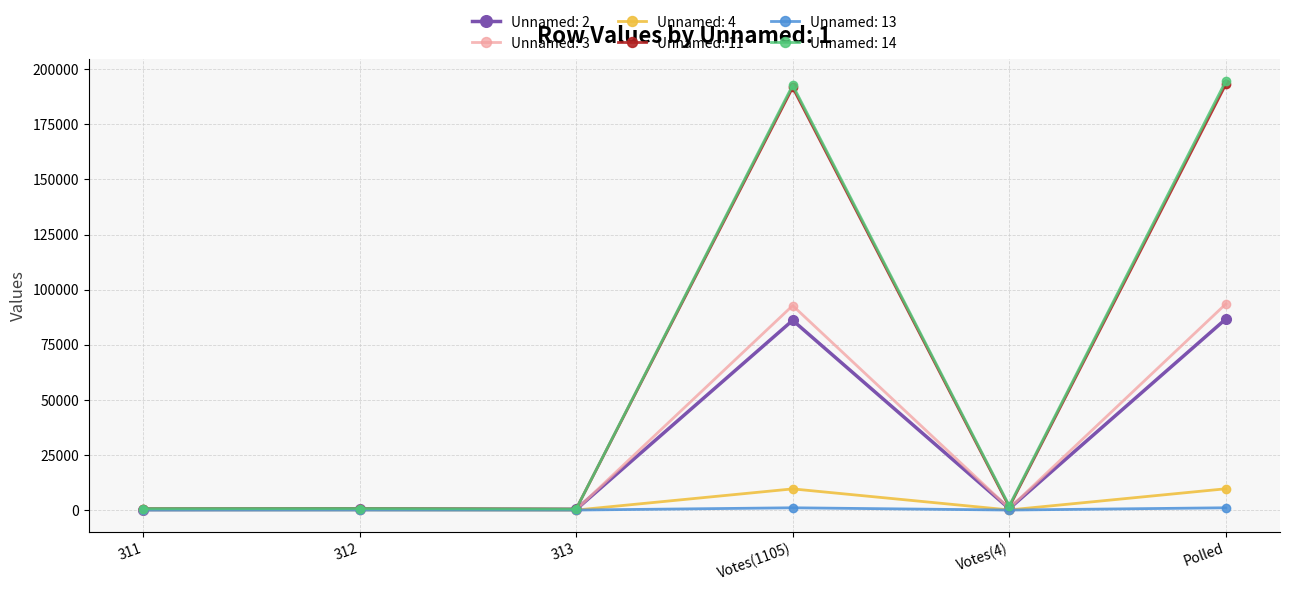

Which series has the largest range (max minus min)?

Unnamed: 14